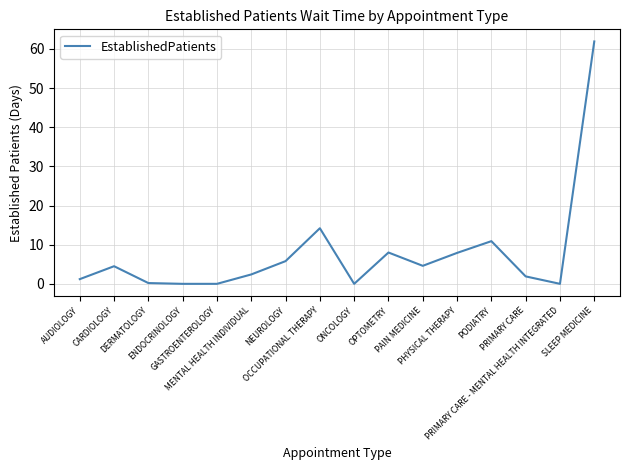

What is the change in value from PRIMARY CARE to PRIMARY CARE - MENTAL HEALTH INTEGRATED?

-1.9